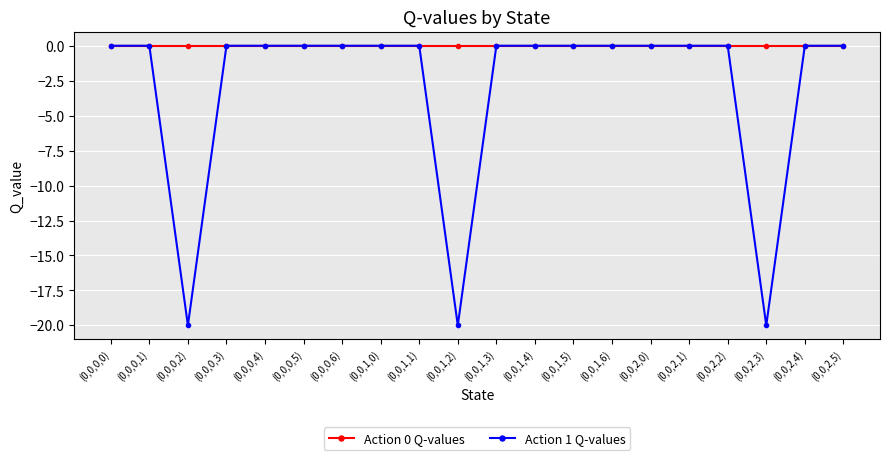

The value of Action 1 Q-values at (0,0,0,1) is 0.0. True or false?

True